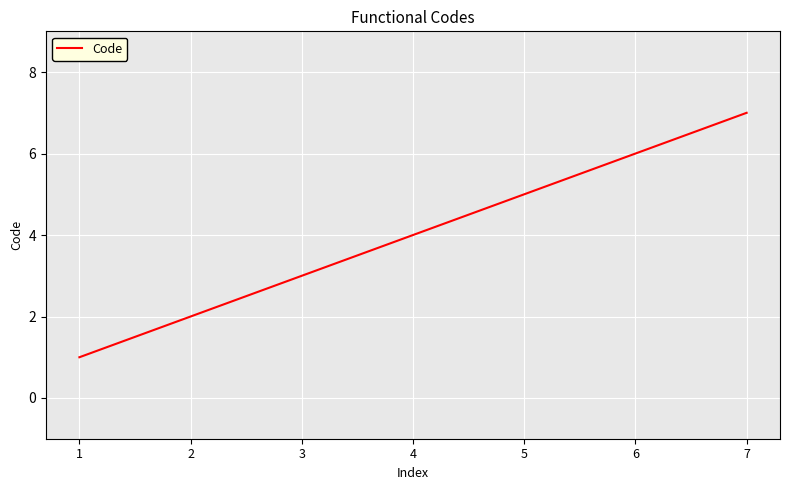

Which has a higher value, 4 or 3?

4